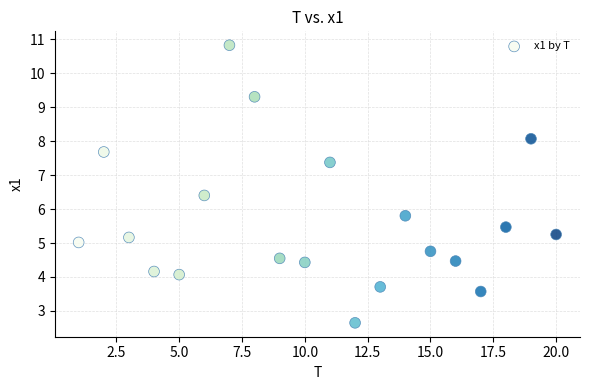

What Y value in the scatter plot is closest to 6?

5.8